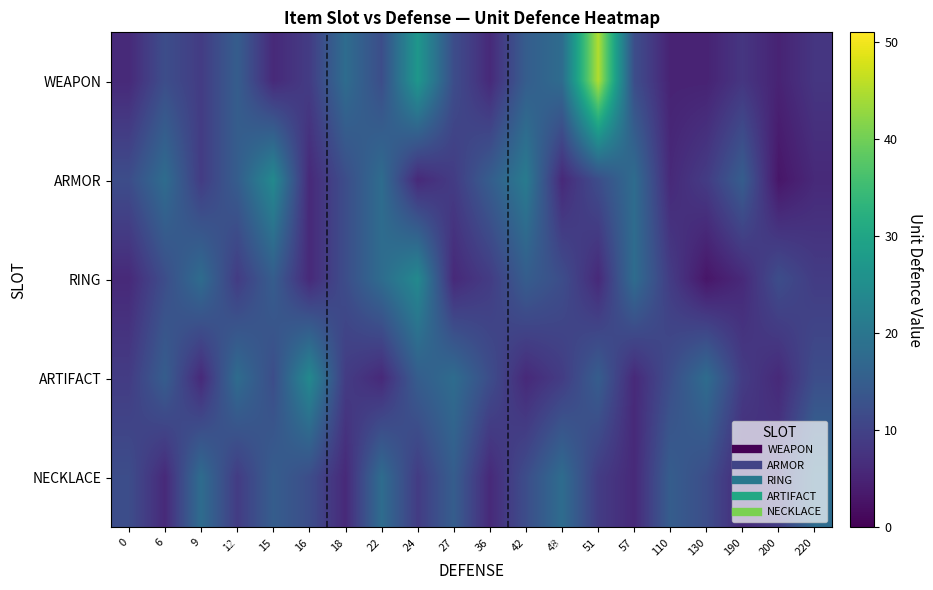

At how many categories does at least one series exceed 30?

1